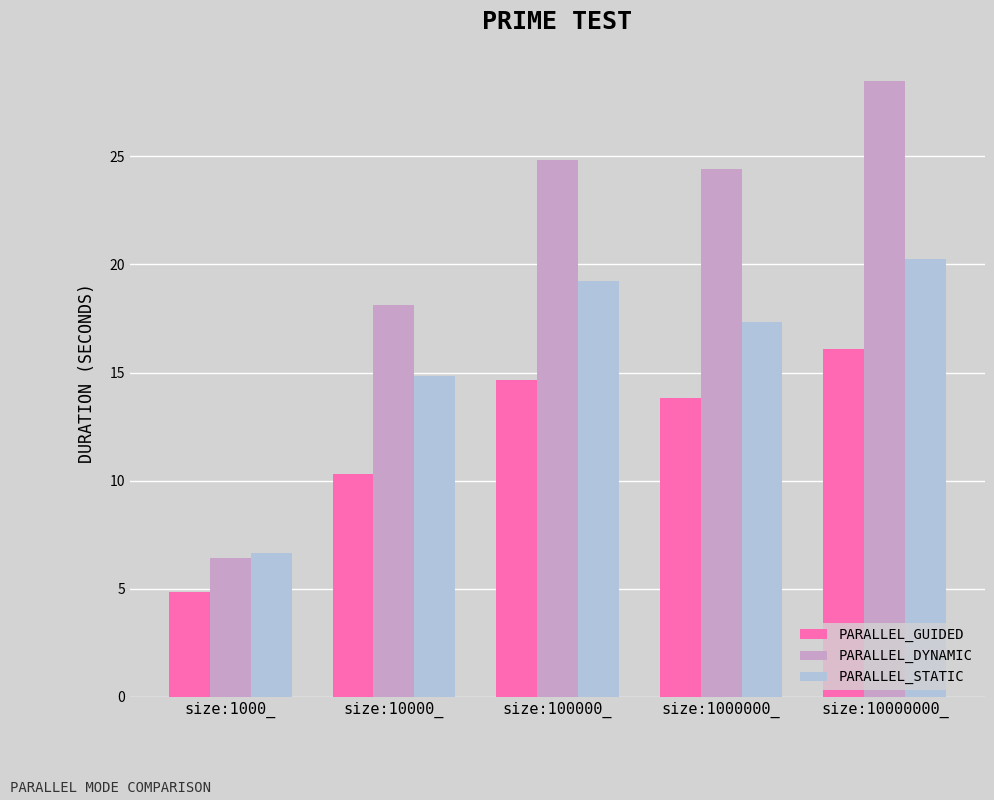

Which series has the largest total across all categories?

PARALLEL_DYNAMIC